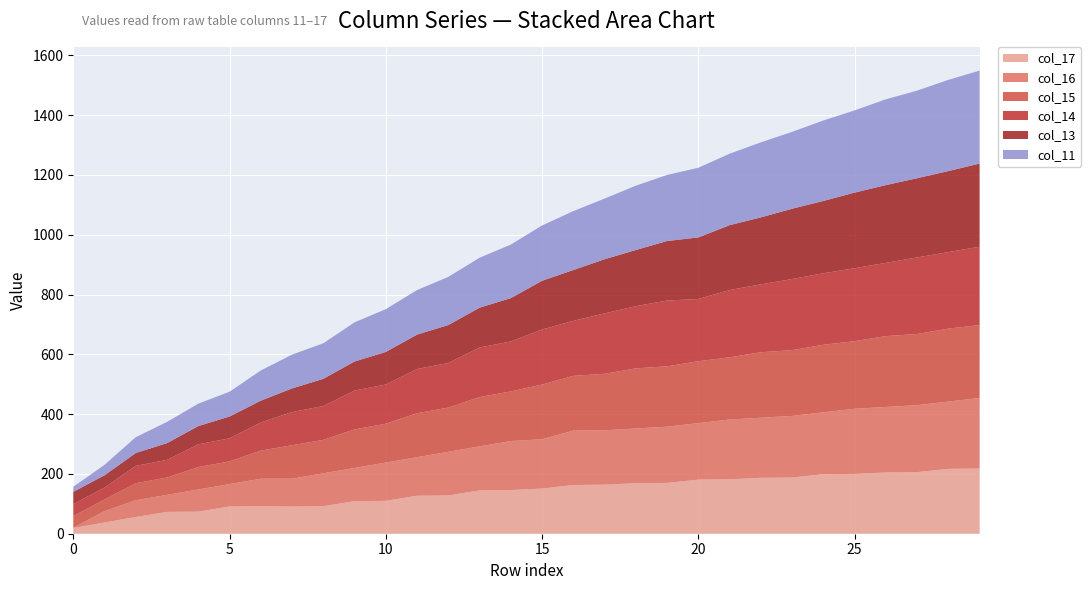

What is the highest value of the col_17 series?

218.0